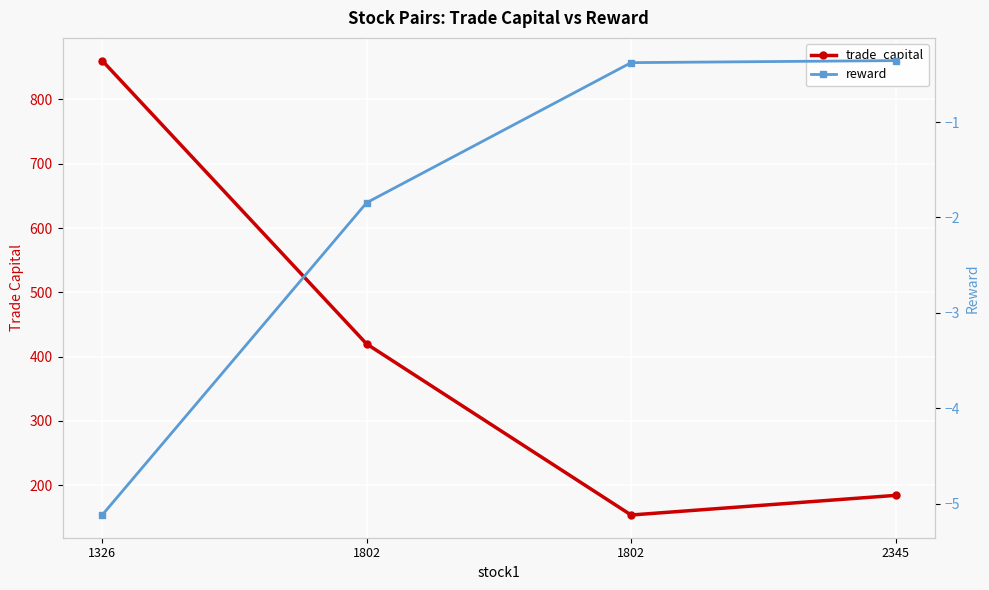

Reading left to right, list all the values displayed in this chart.

trade_capital: 1326=860.4	1802=419.8	1802=153.8	2345=184.3
reward: 1326=-5.1	1802=-1.8	1802=-0.4	2345=-0.4